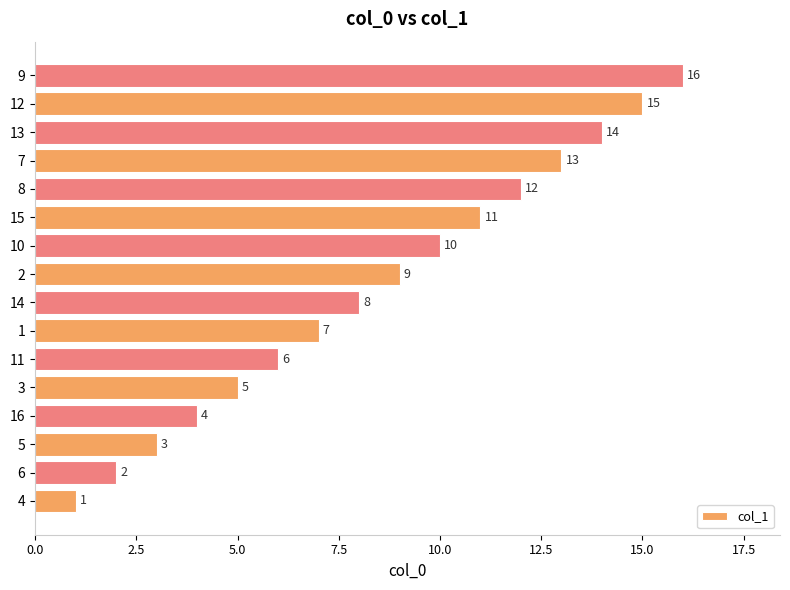

At which category does the chart reach its peak across all series?

9